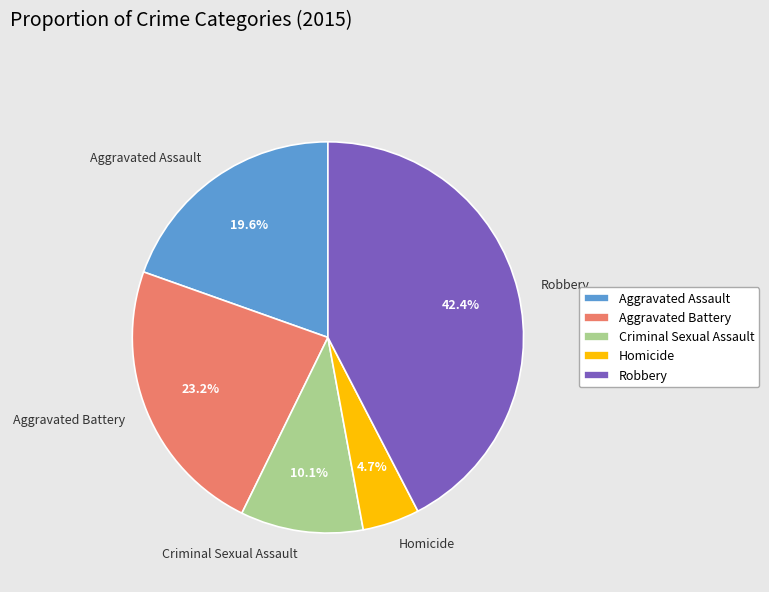

What percentage is NOT represented by Aggravated Battery?

76.8%